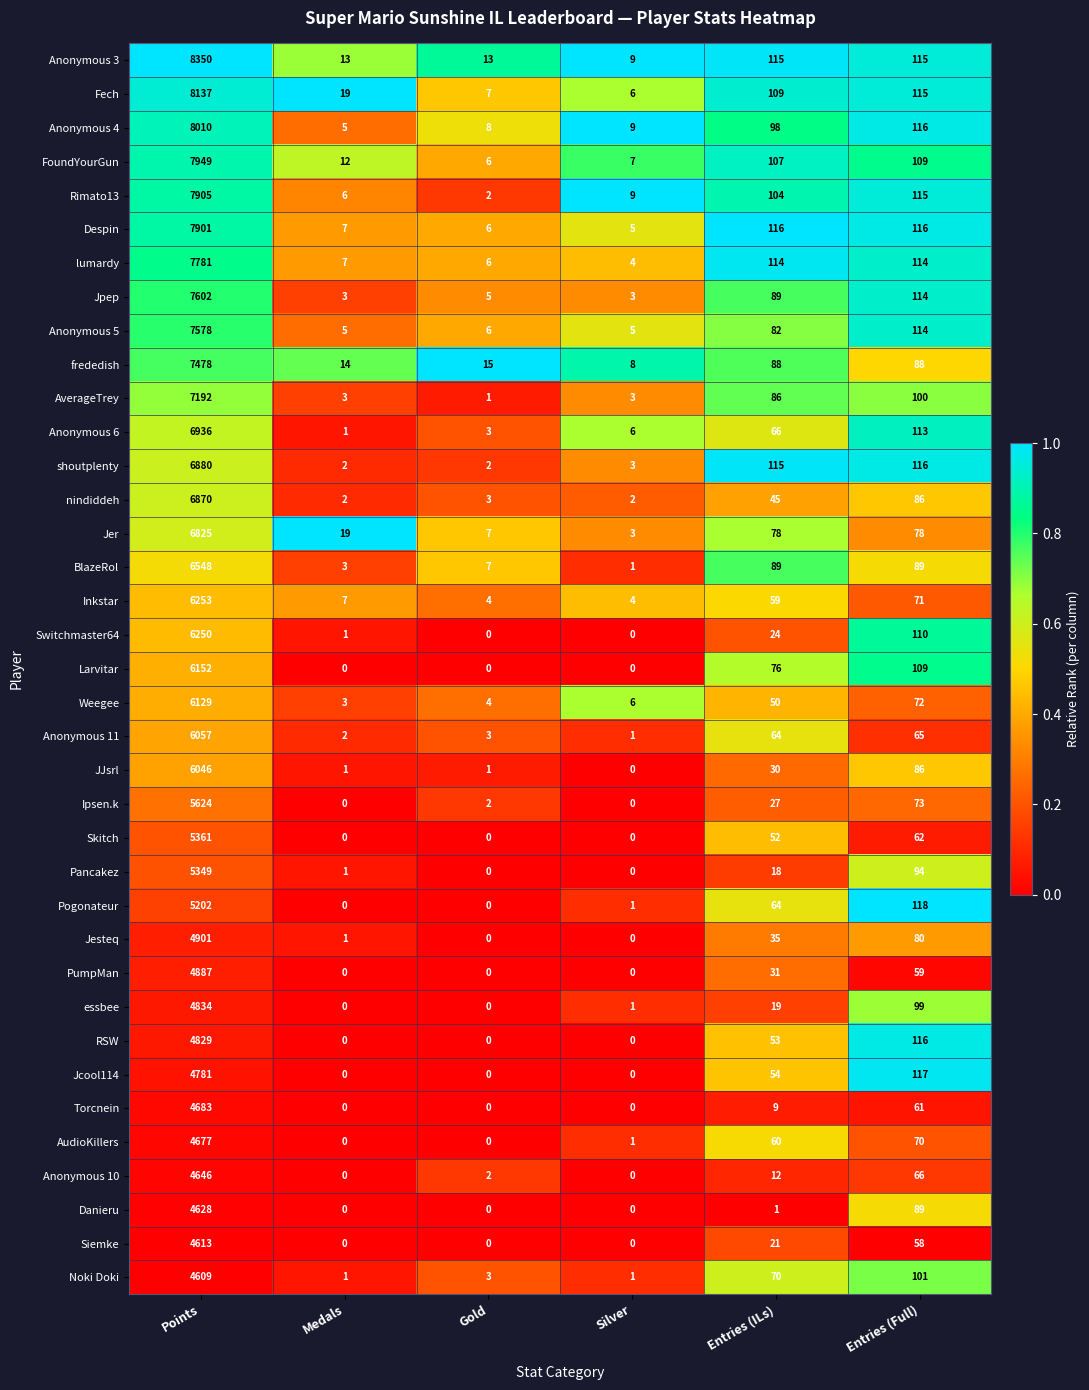

What is the sum of all Anonymous 11 values?

6192